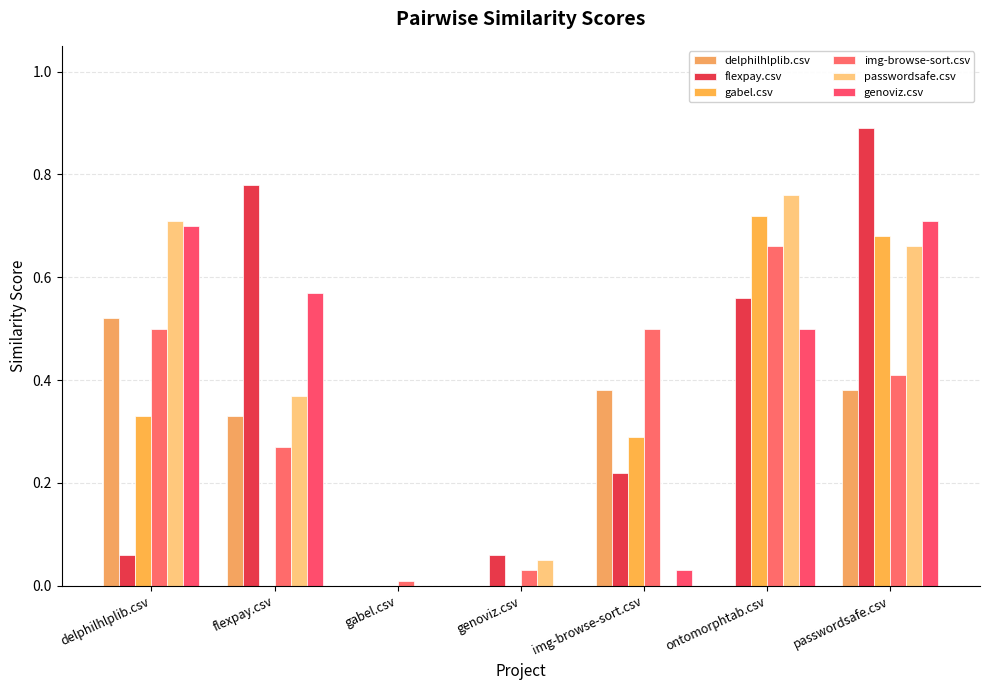

Are the bars horizontal?

No